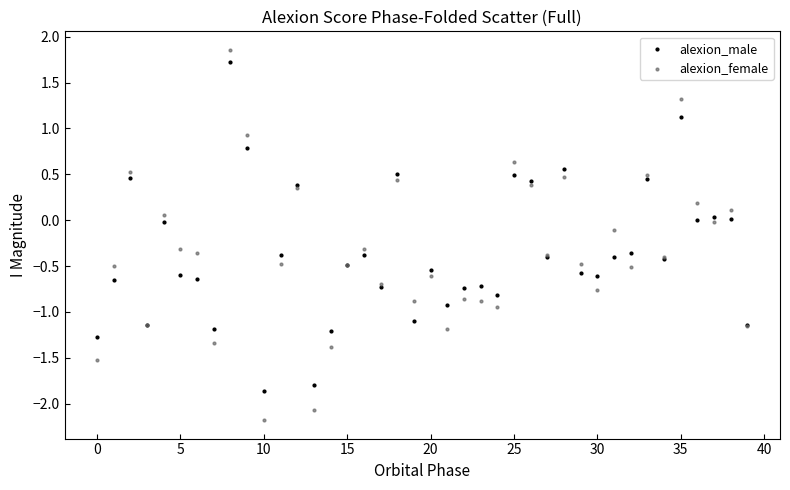

Which series reaches the minimum Y coordinate?

alexion_female